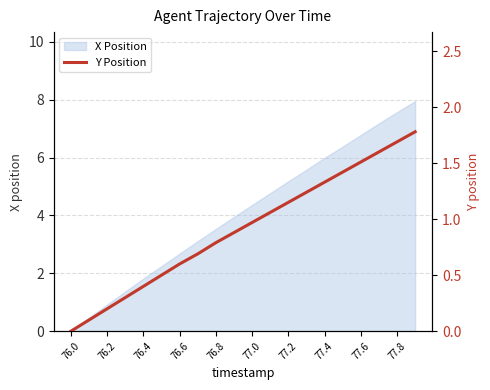

Is it true that X Position equals 1.7 at 77.6?

False